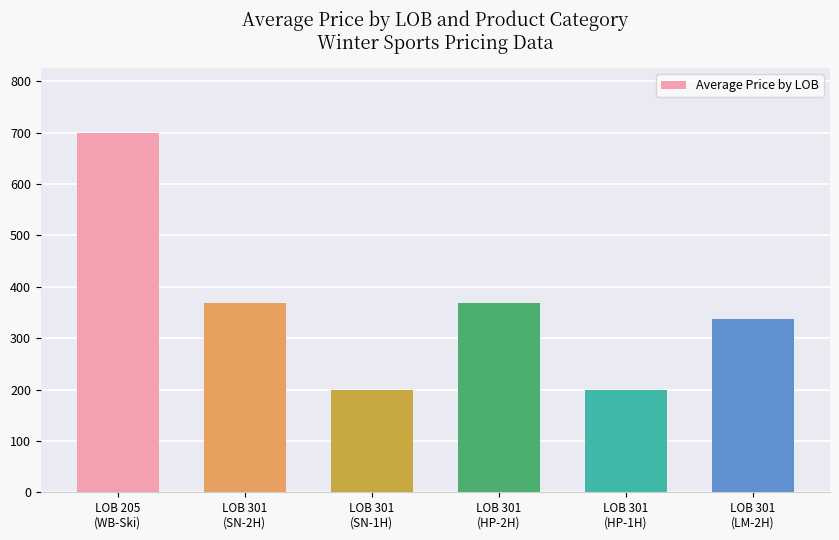

What is the average value?

361.7